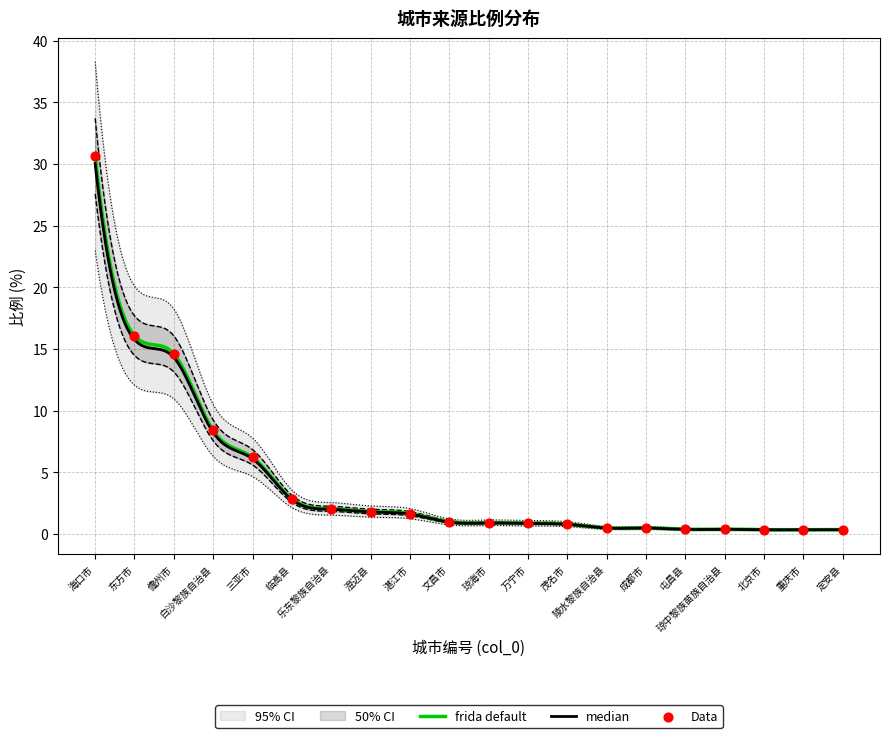

Between 东方市 and 成都市, which is larger?

东方市